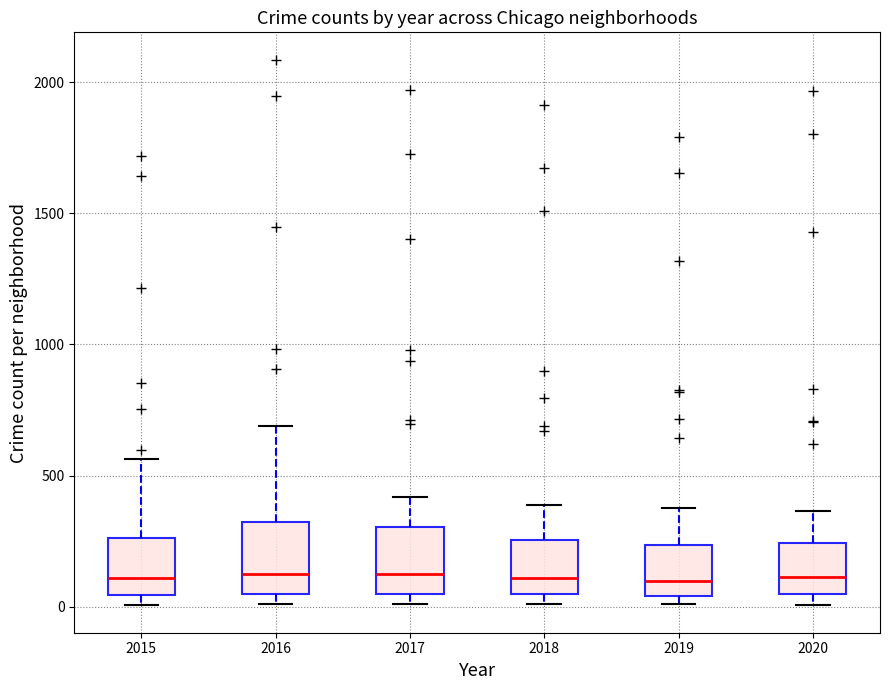

Where does the median line of the box at x = 2018 sit on the y-axis? The values are not printed on the chart, so give them approximately, as read against the axis.

100